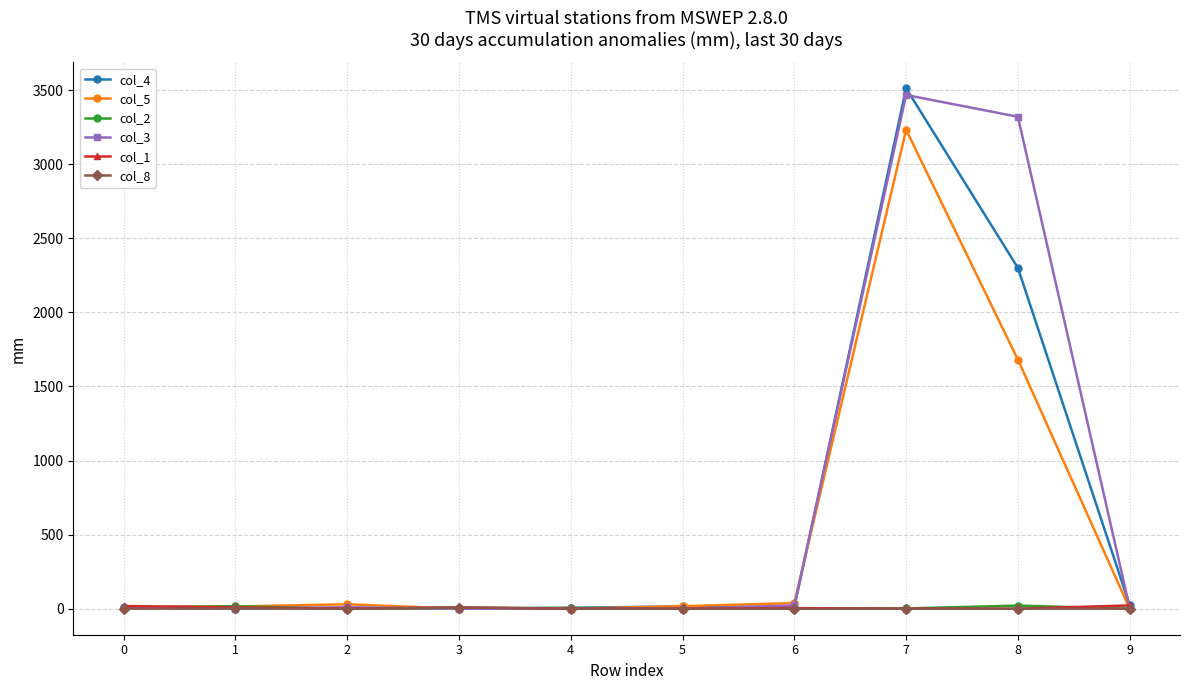

Which series has the widest spread of values?

col_4